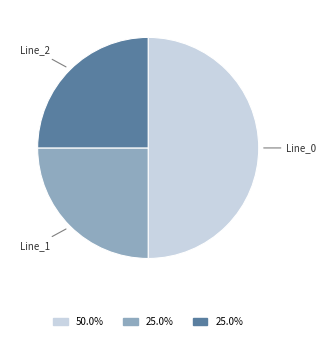

How many segments does this pie chart have?

3